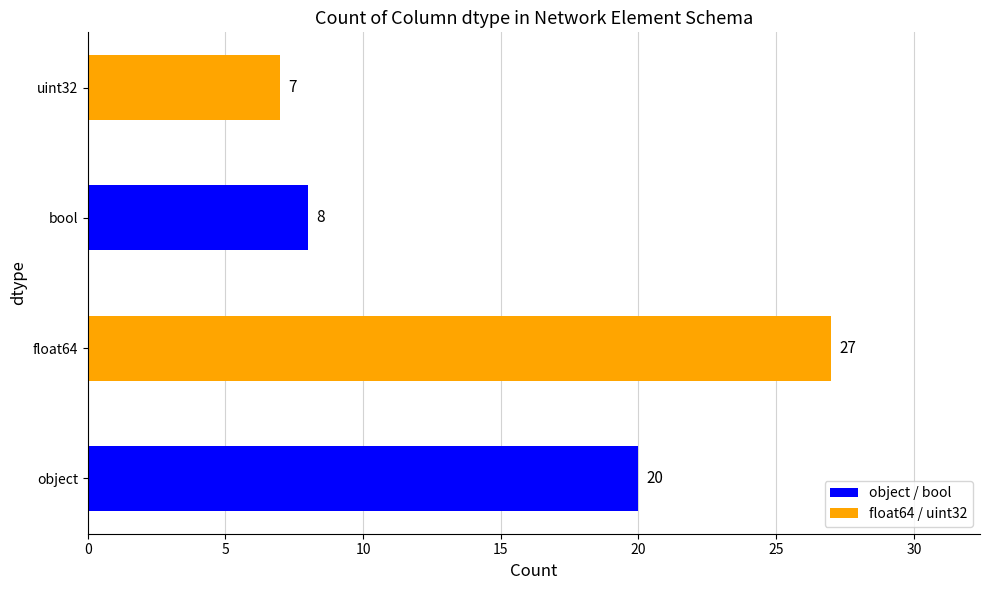

At which label is the value closest to 17?

object